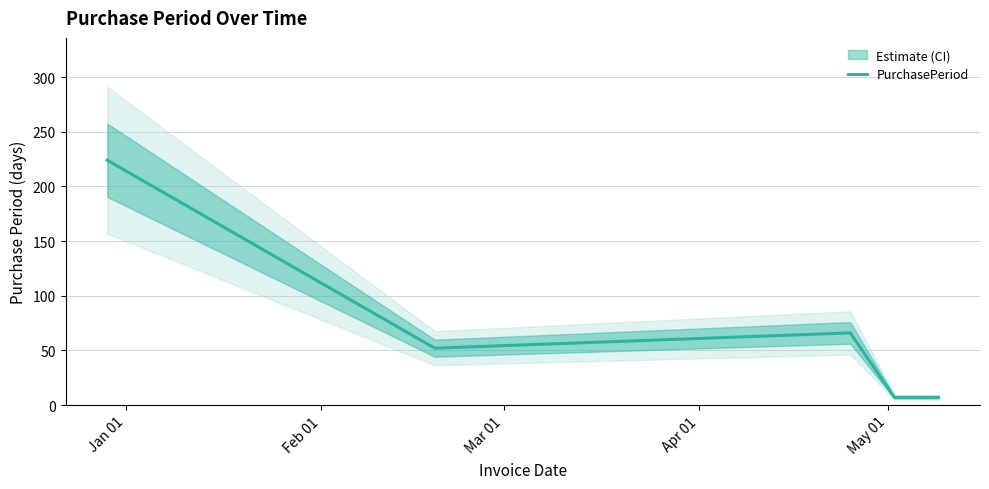

What is the average value?

71